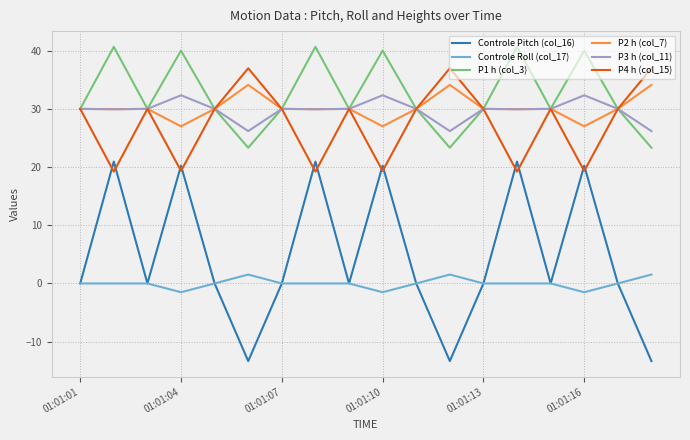

Count the number of categories in the chart.

18